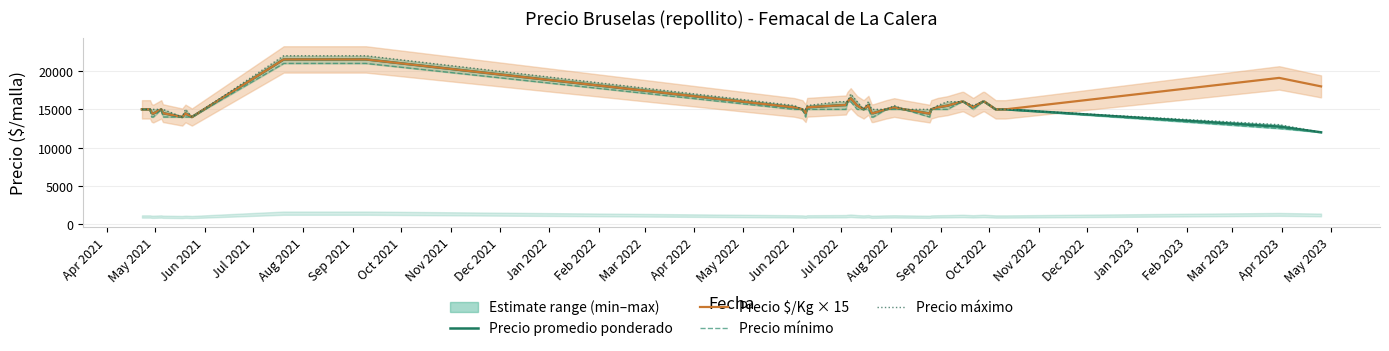

Which series has the largest total across all categories?

Precio $/Kg × 15